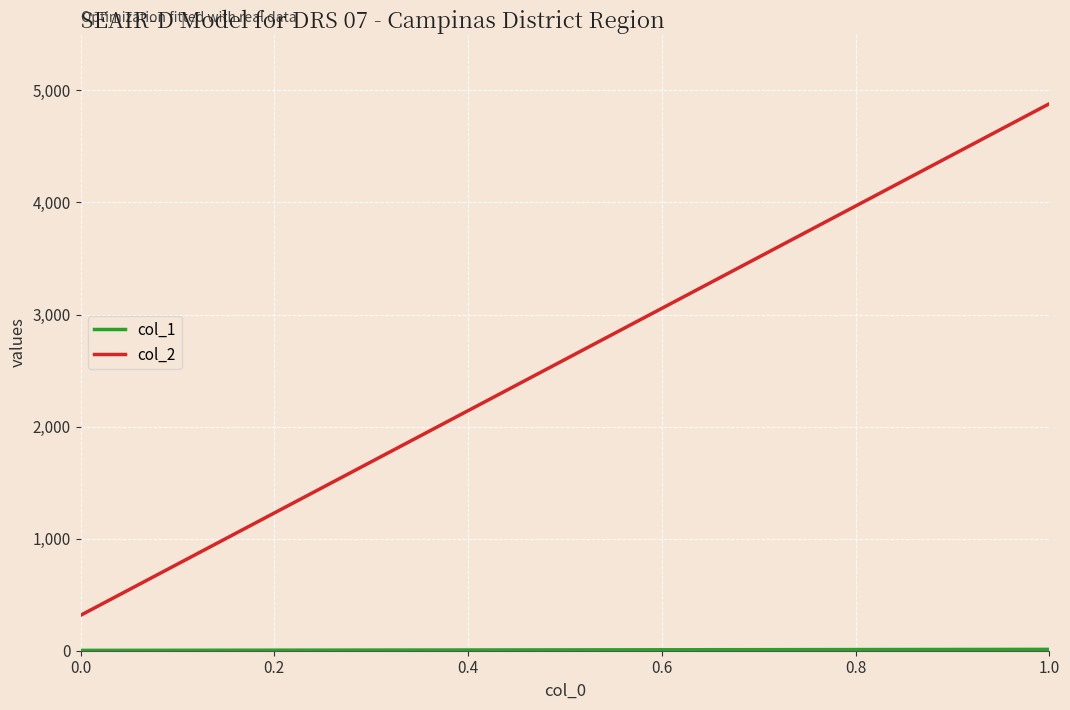

Reading right to left, list all the values displayed in this chart.

col_1: 12	3
col_2: 4881	316